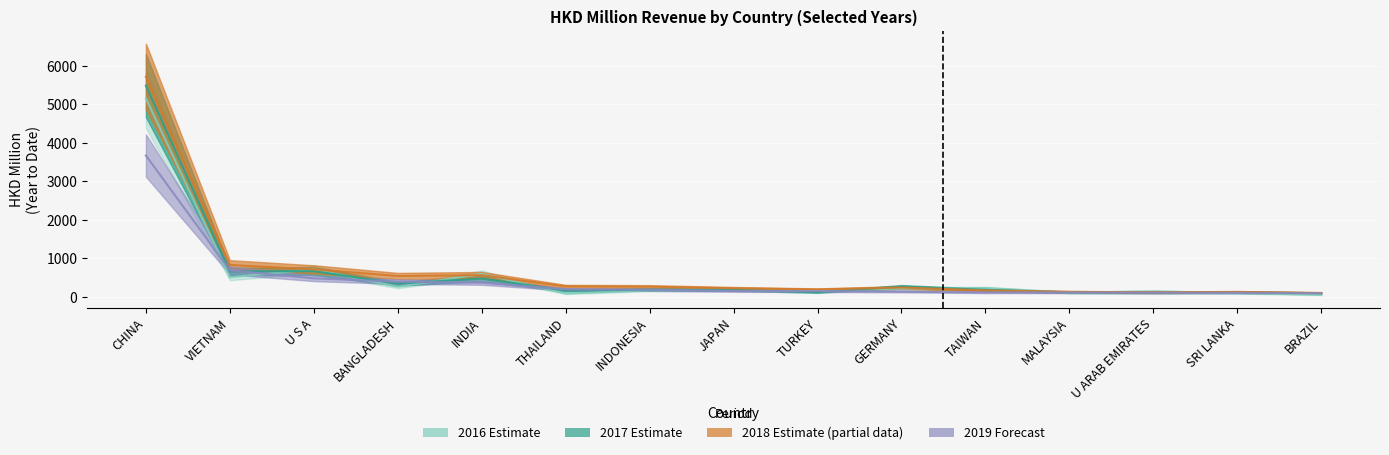

How many interior local valleys does the 201612 series have?

5